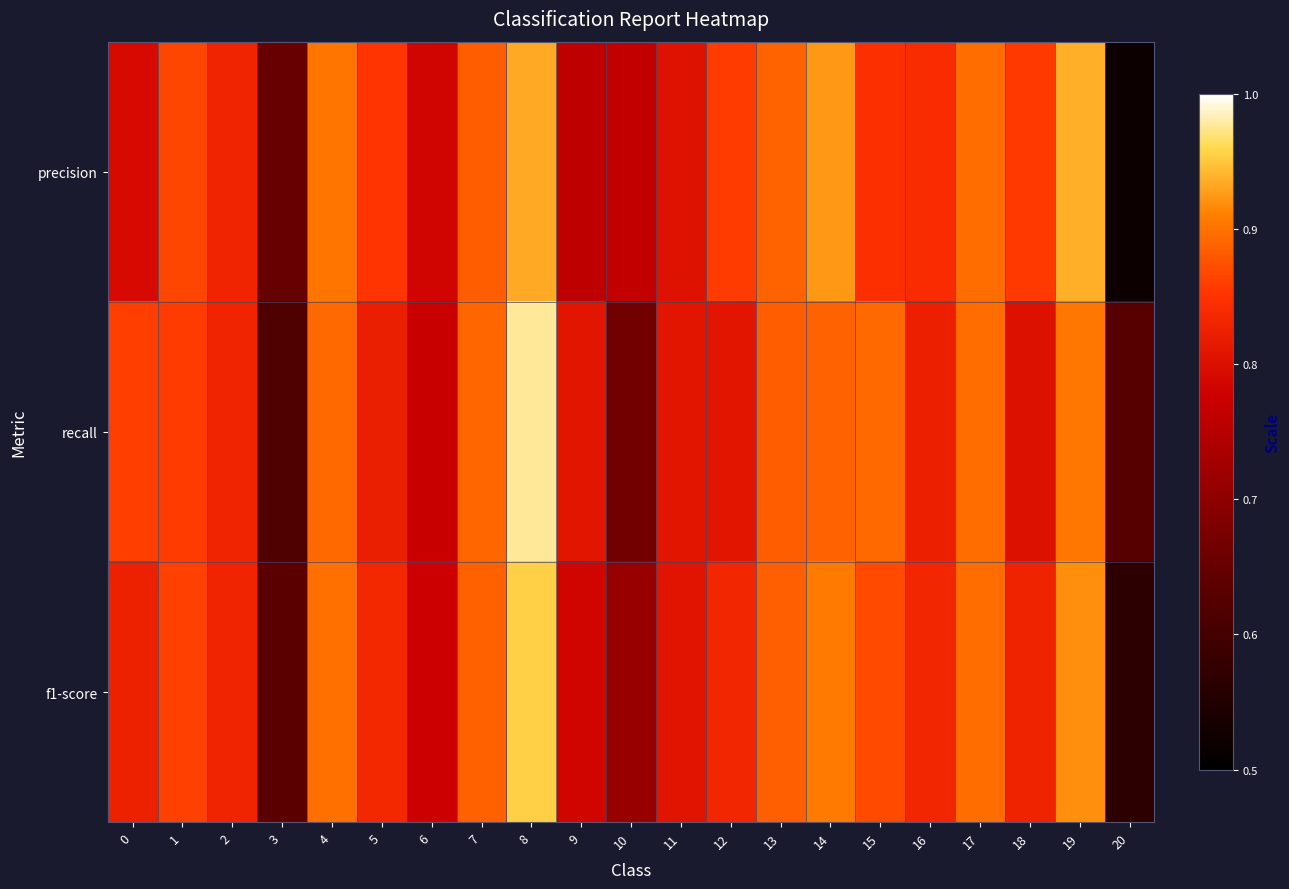

What is the total value across all series at 9?

2.4